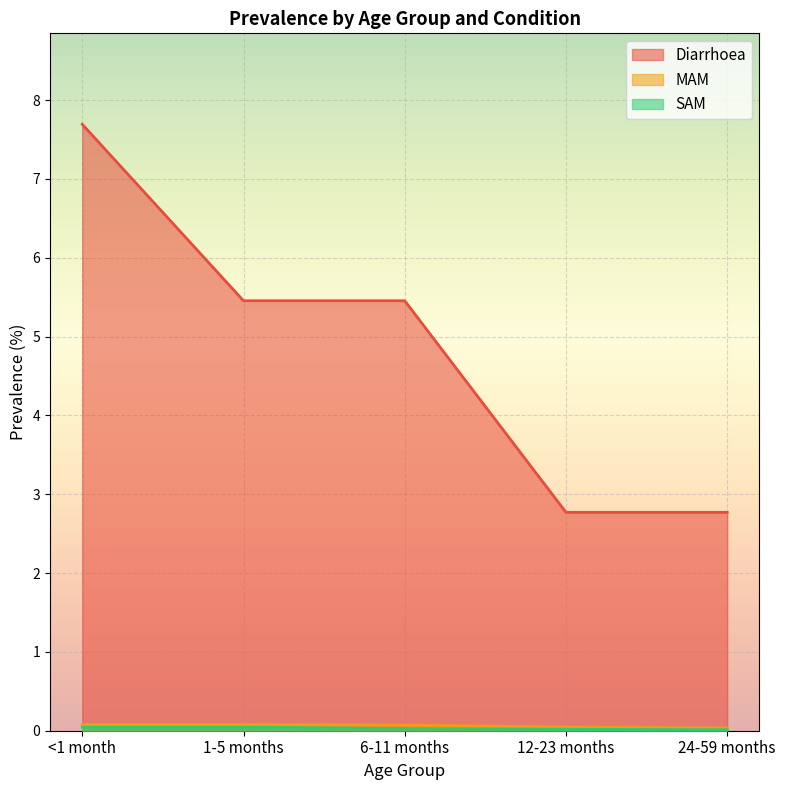

How many lines are shown in the chart?

3